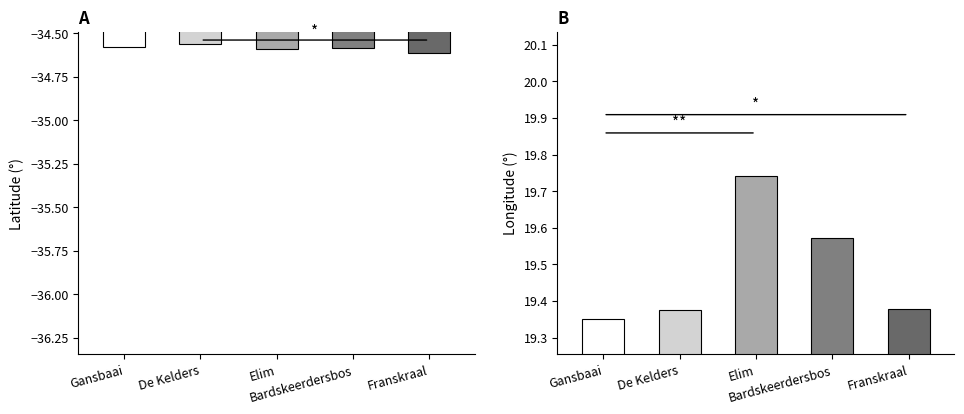

What is the difference between the maximum and minimum values in the Longitude series?

0.4